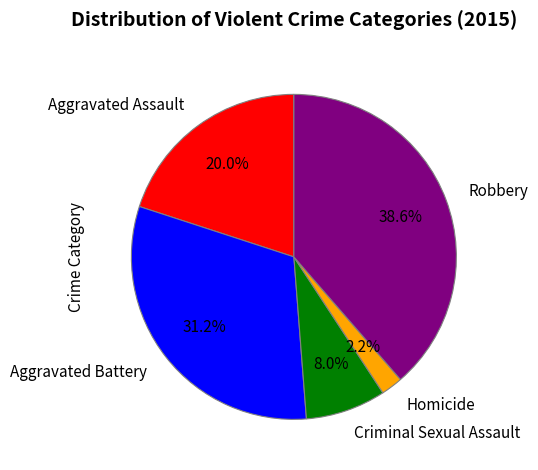

To the nearest percent, what percentage of the pie is Aggravated Assault?

20%